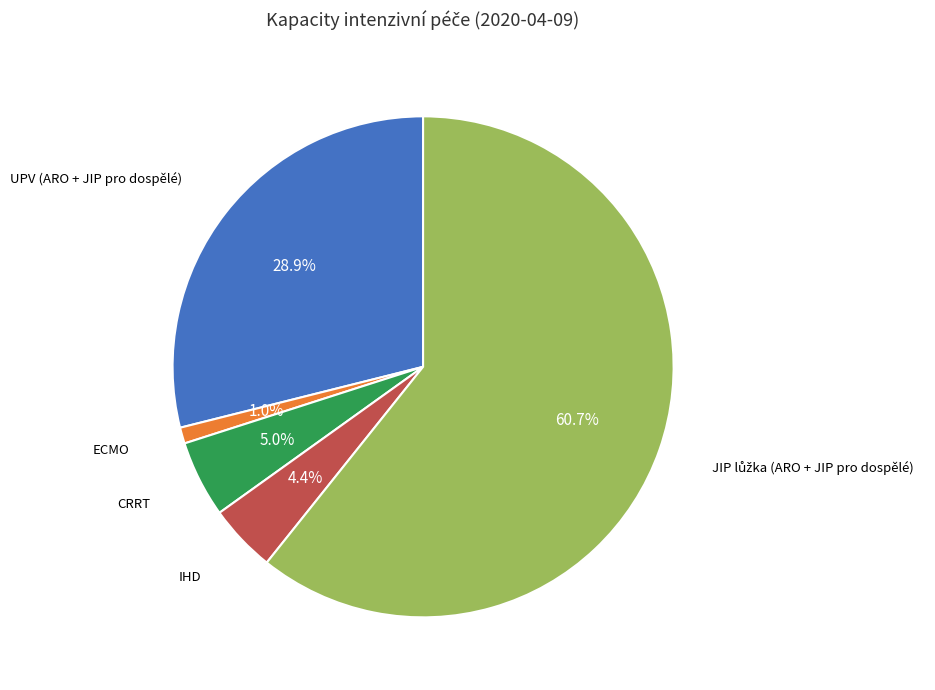

How many slices are in this pie chart?

5